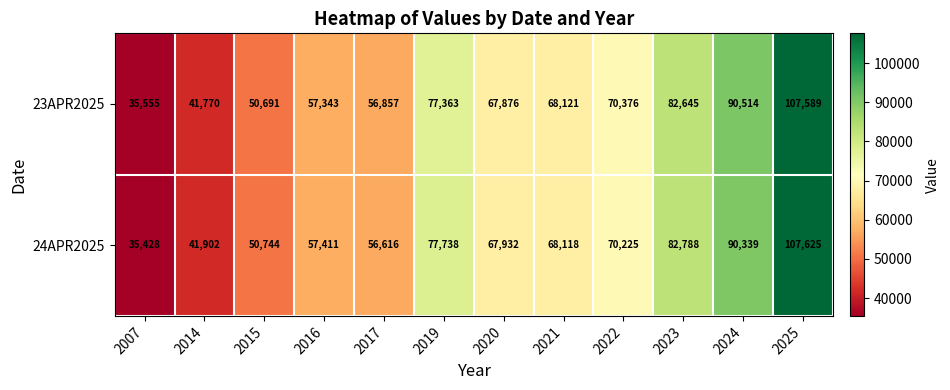

Which series has the widest spread of values?

24APR2025